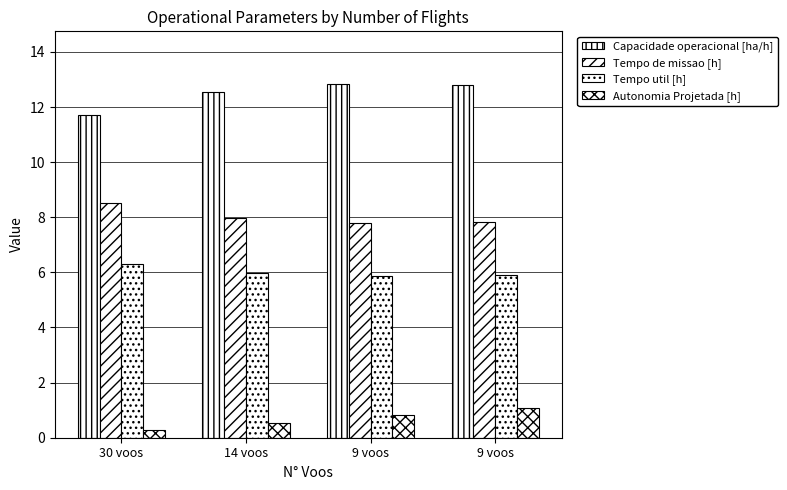

How many categories are shown in the chart?

4